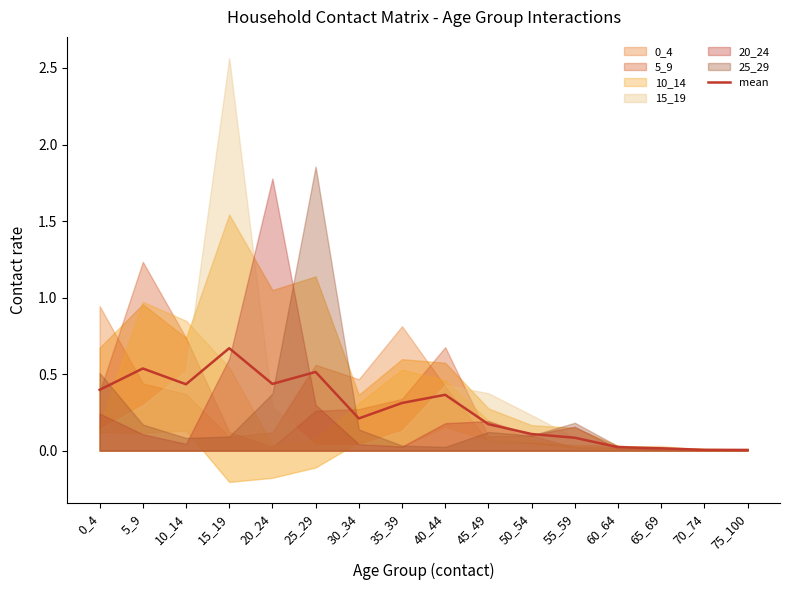

Where is the data nearest to the value 0?

75_100